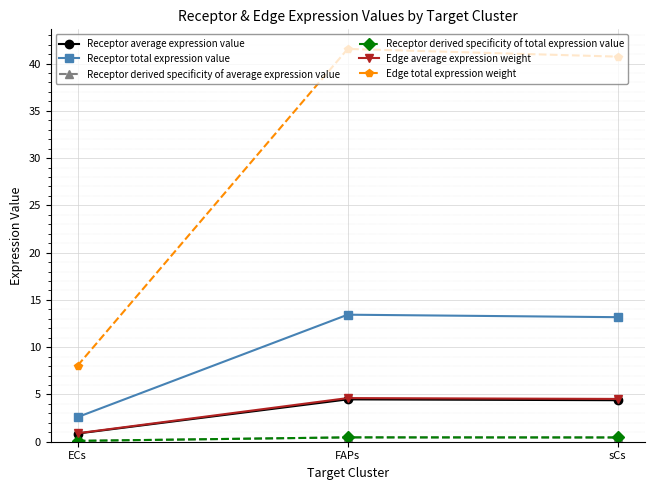

Which has a higher value, ECs or FAPs?

FAPs